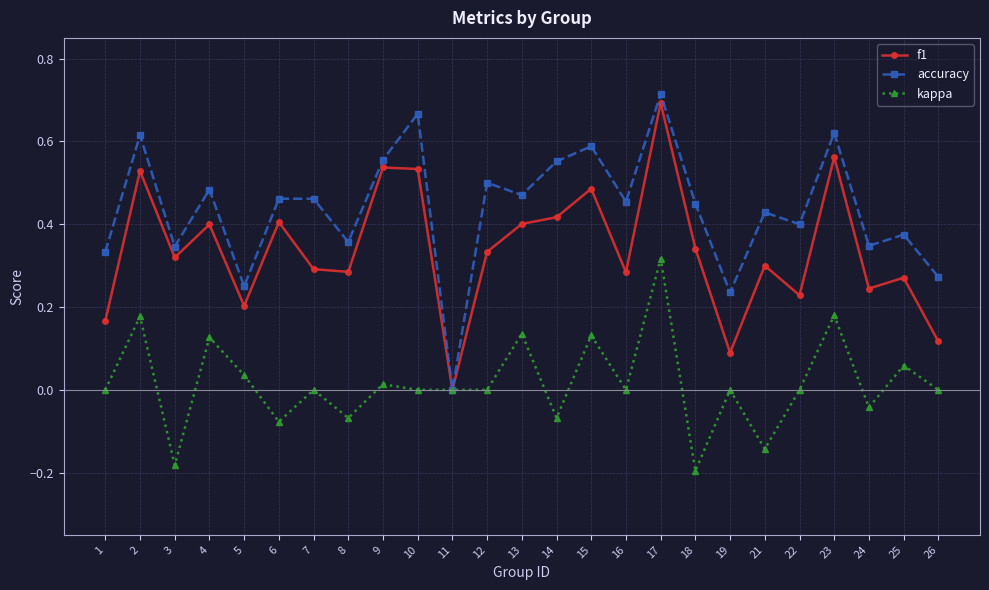

True or false: accuracy has more than 1 interior local peaks.

True